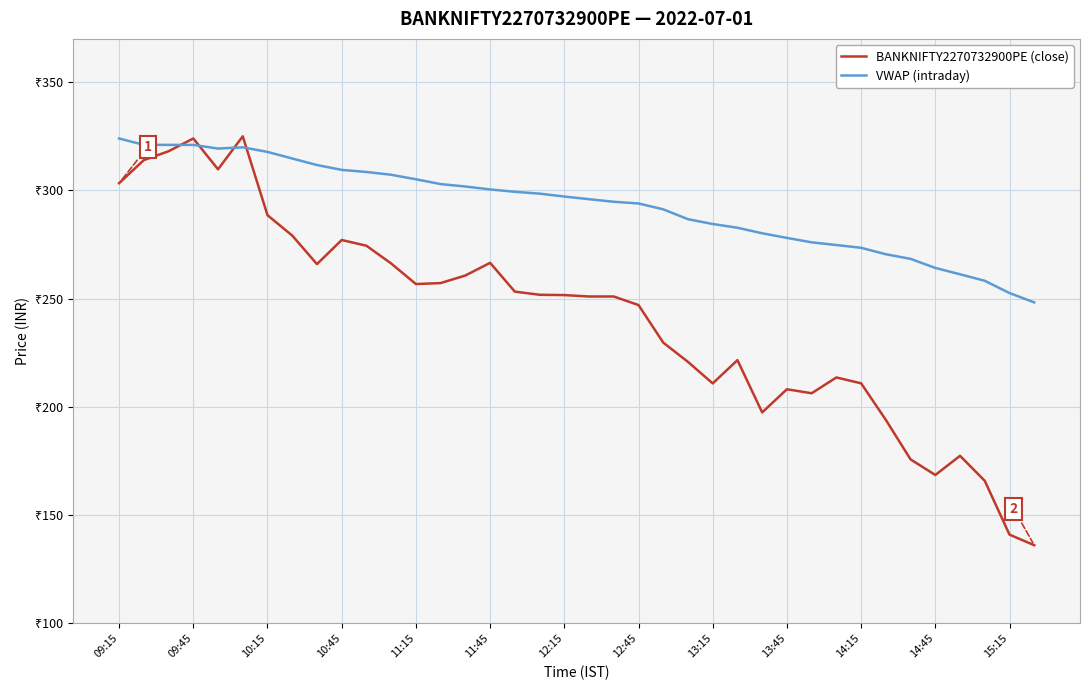

What are all the series names shown in the legend?

BANKNIFTY2270732900PE (close), VWAP (intraday)